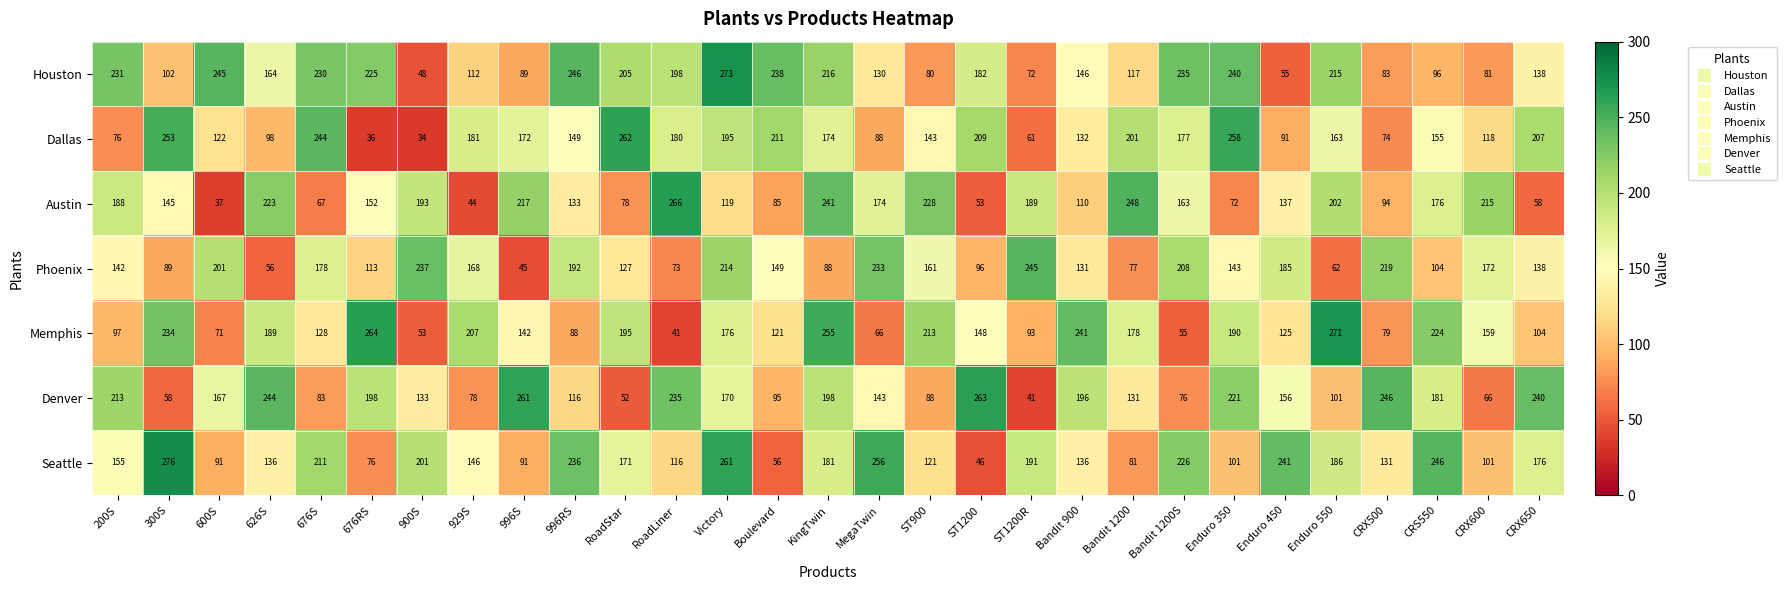

Where does the Dallas series first go above 163?

300S